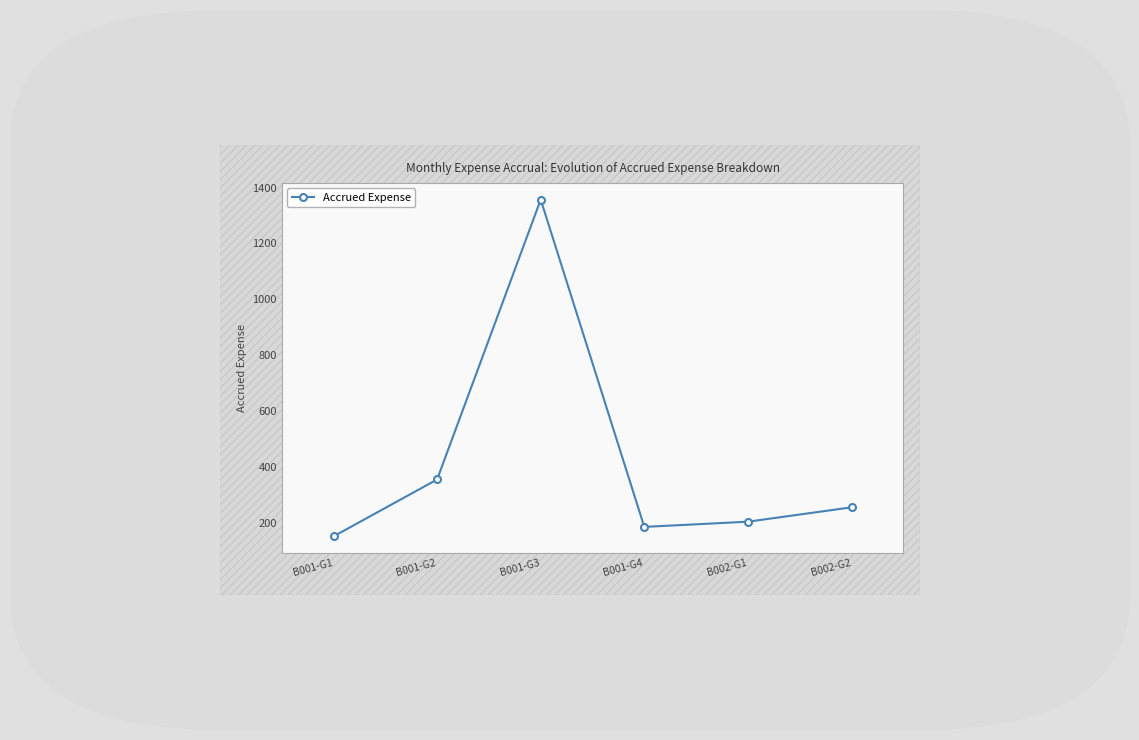

The chart shows a value of 152.6 at B001-G1. True or false?

True